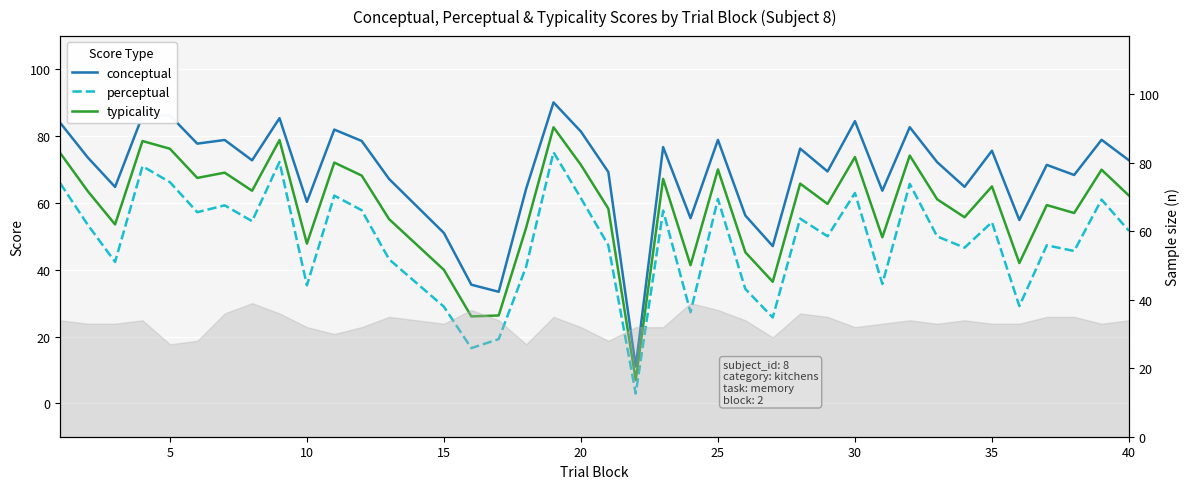

List the series in order of their overall mean, highest first.

conceptual, typicality, perceptual